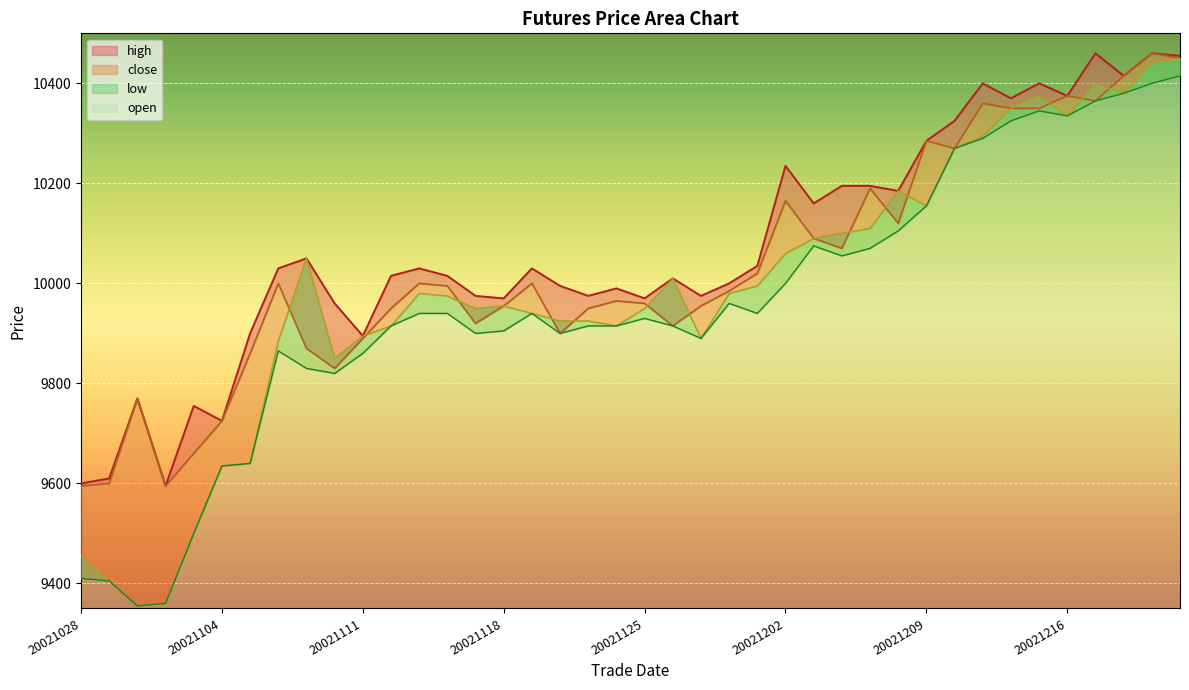

What is the difference between the maximum and minimum values in the open series?

1095